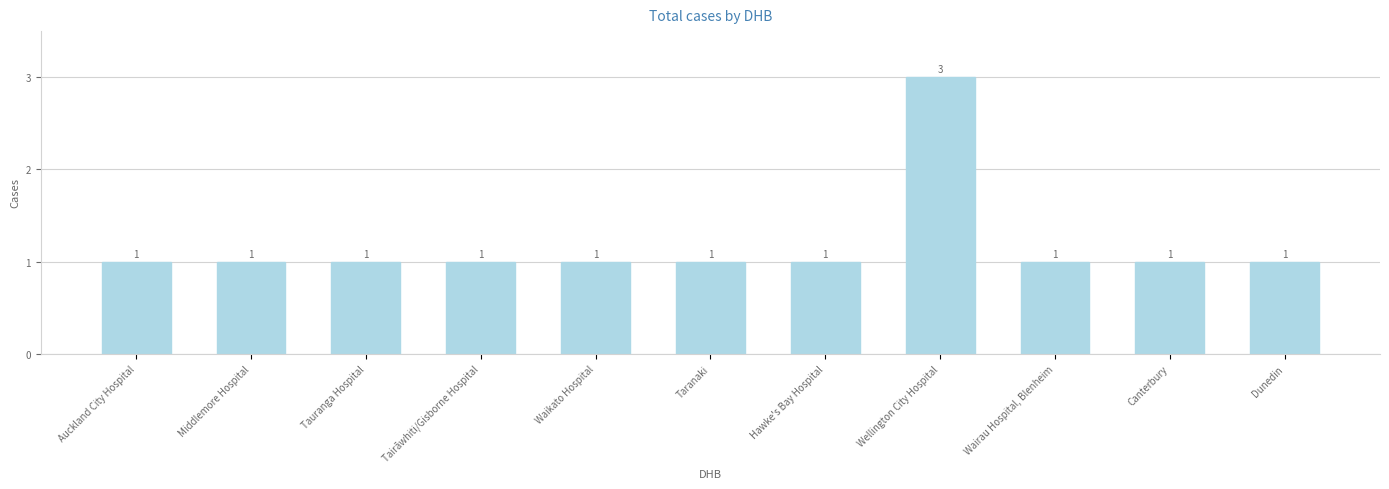

What is the greatest value displayed?

3